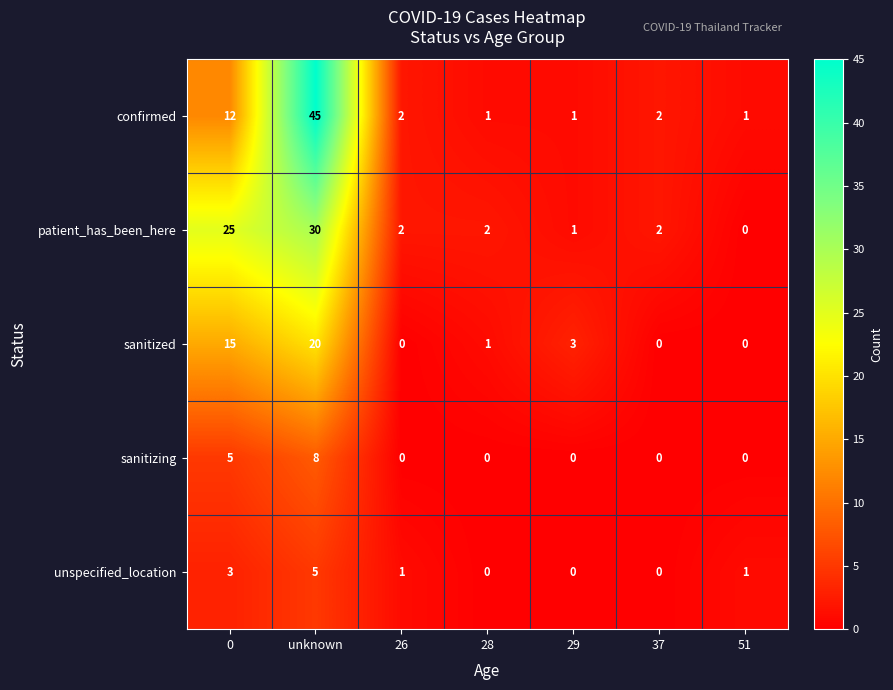

The patient_has_been_here series shows 25 at 0. True or false?

True